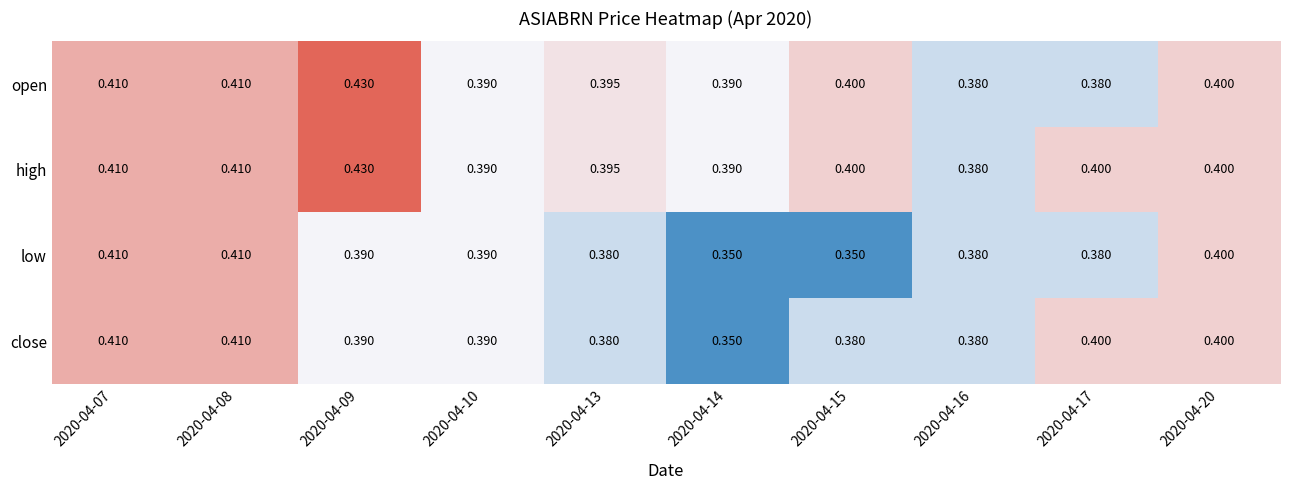

Between 2020-04-09 and 2020-04-15, which series saw the biggest shift?

low